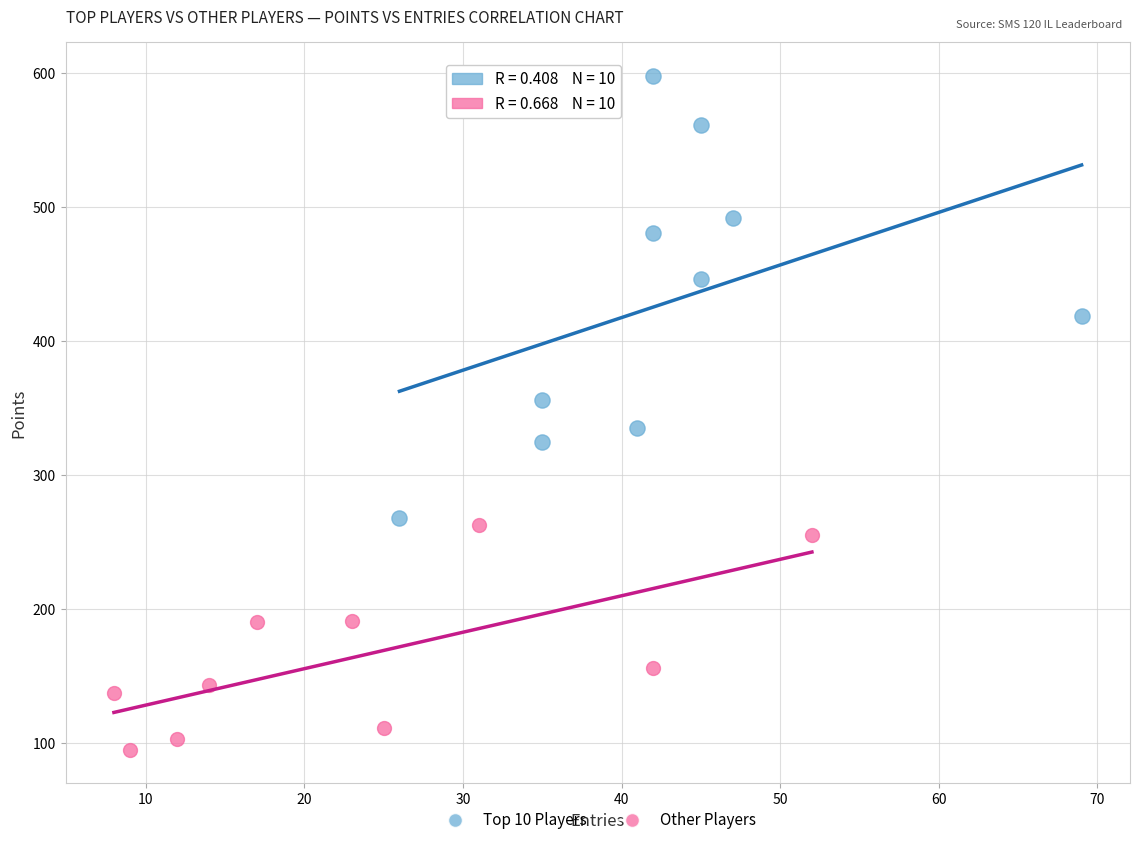

Which series reaches the minimum Y coordinate?

Other Players